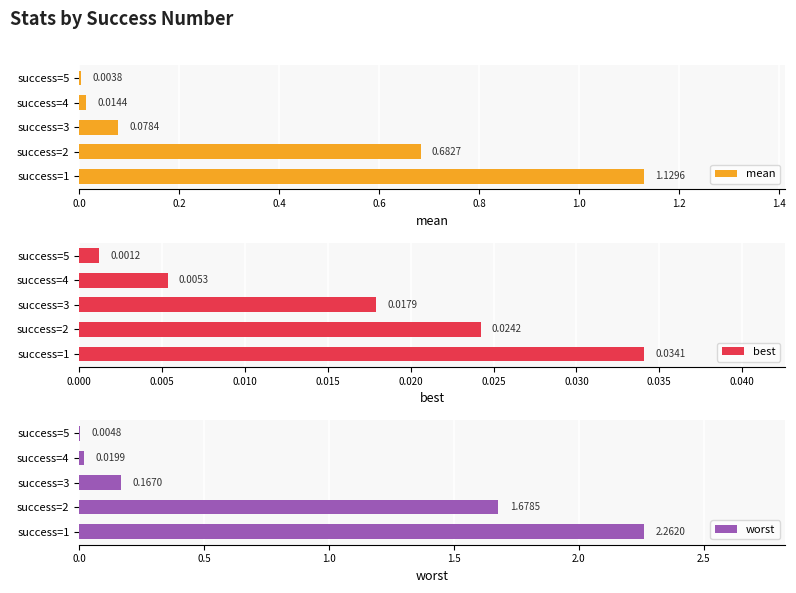

What are all the series names shown in the legend?

mean, best, worst